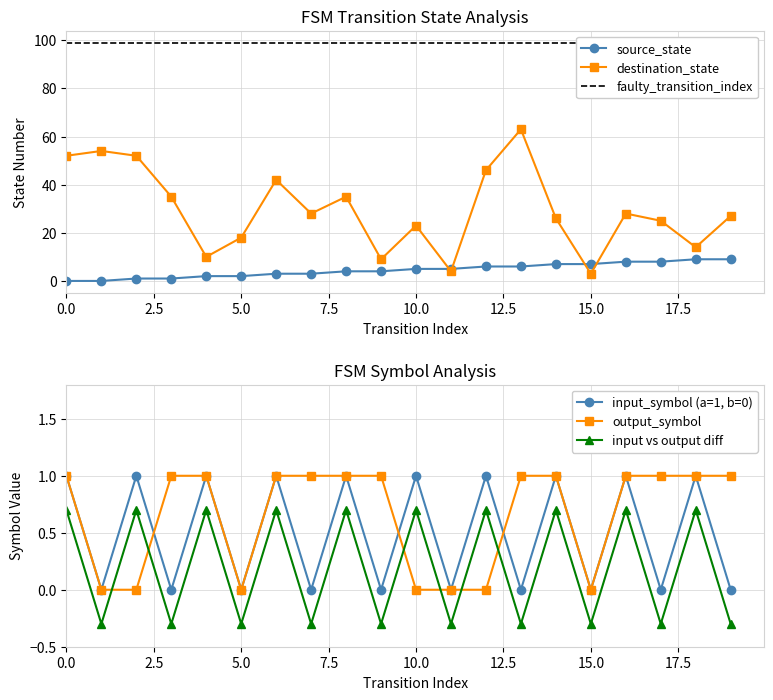

How many values in the input vs output diff series exceed 0?

10